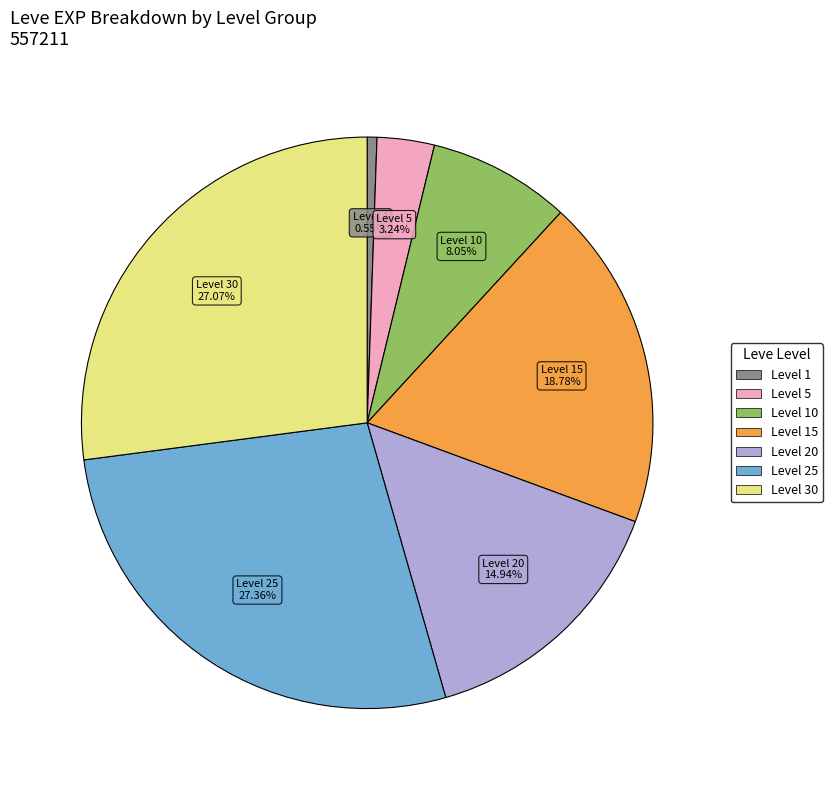

Is there any slice that represents more than half of the pie?

No